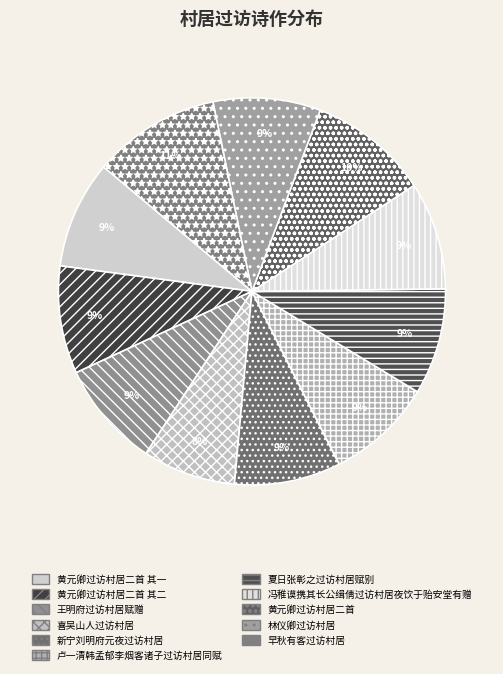

How many slices are in this pie chart?

11